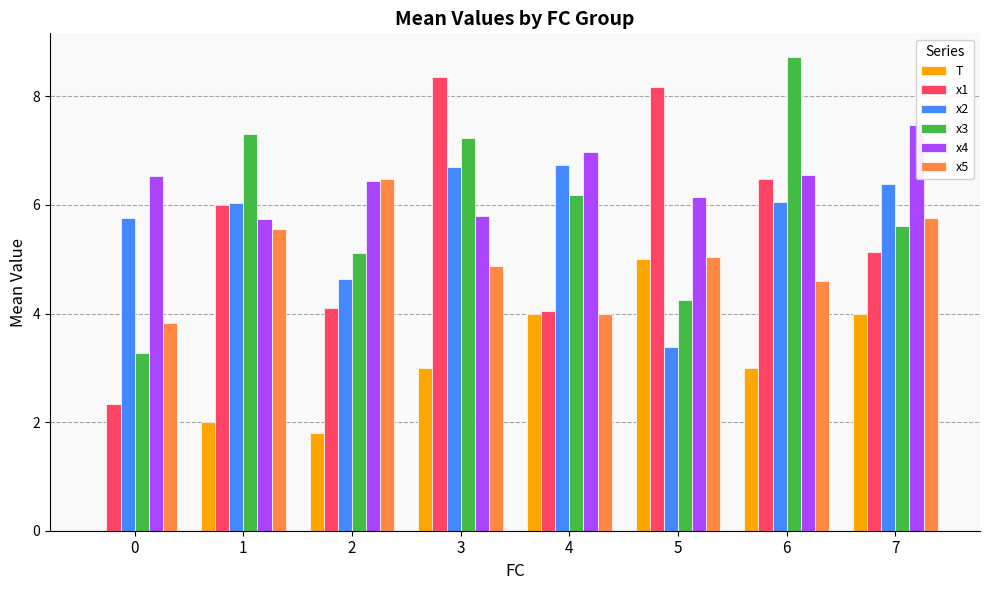

What are all the series names shown in the legend?

T, x1, x2, x3, x4, x5